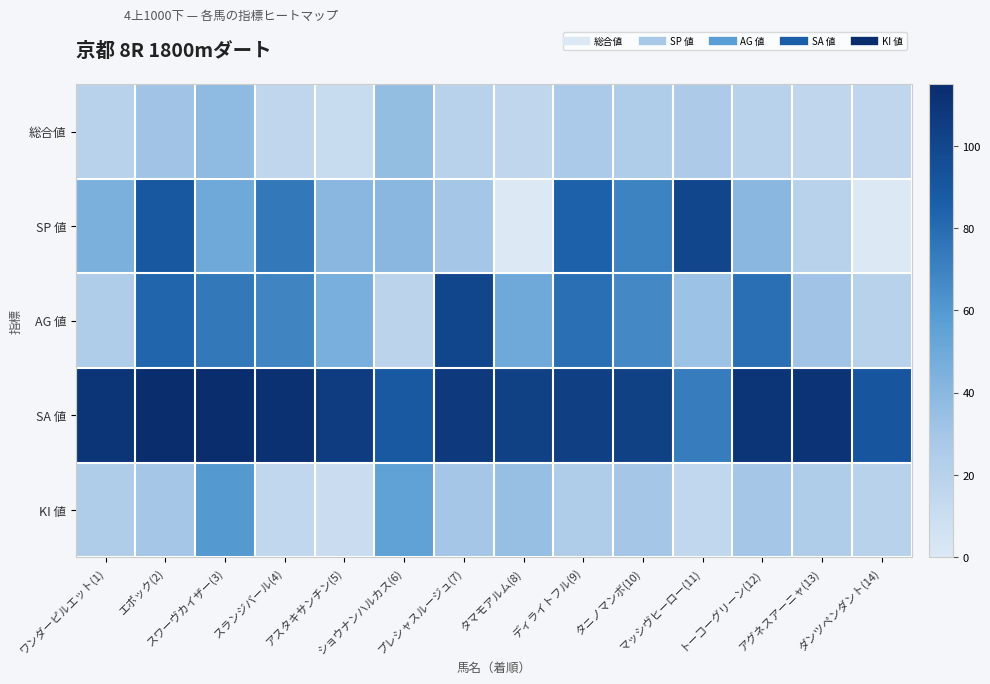

Between スランジバール(4) and プレシャスルージュ(7), which series saw the biggest shift?

SP 値